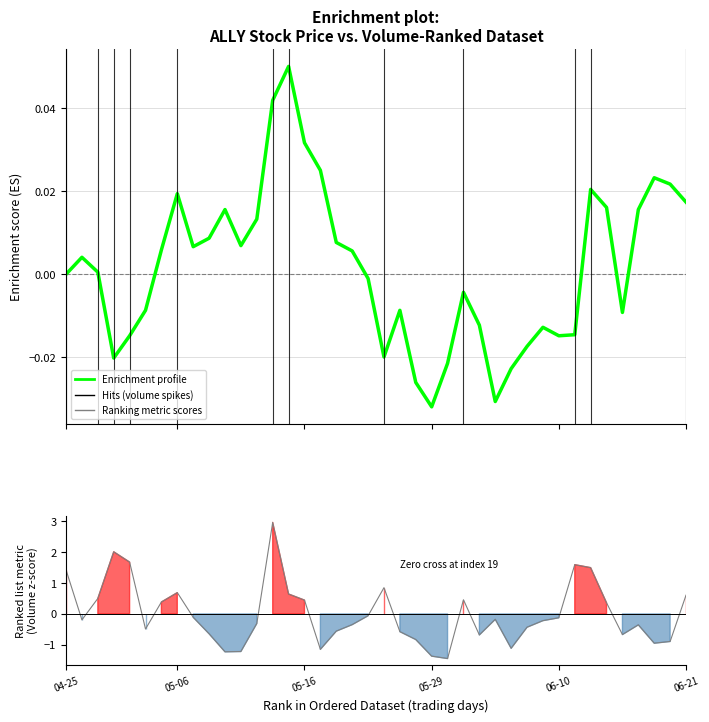

What is the label of the 15th point from the left?

14